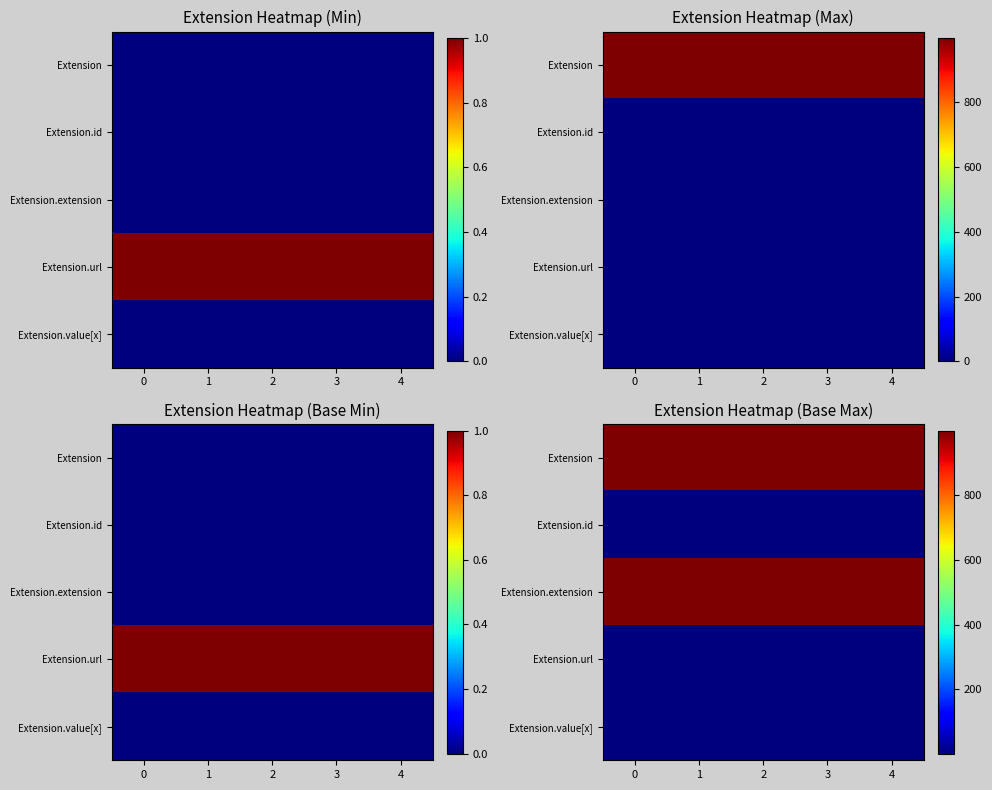

At 3, list the series in order from smallest to largest.

Extension.id, Extension.url, Extension.value[x], Extension, Extension.extension